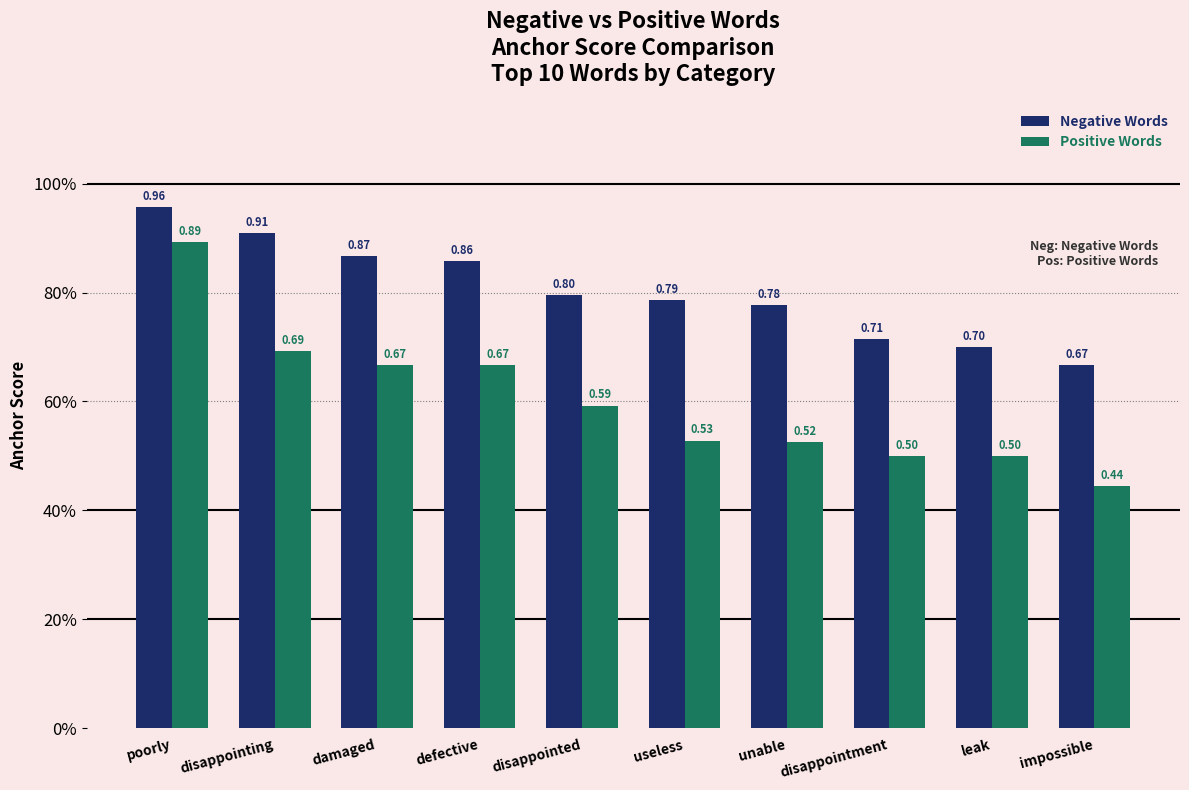

What are all the series names shown in the legend?

Negative Words, Positive Words